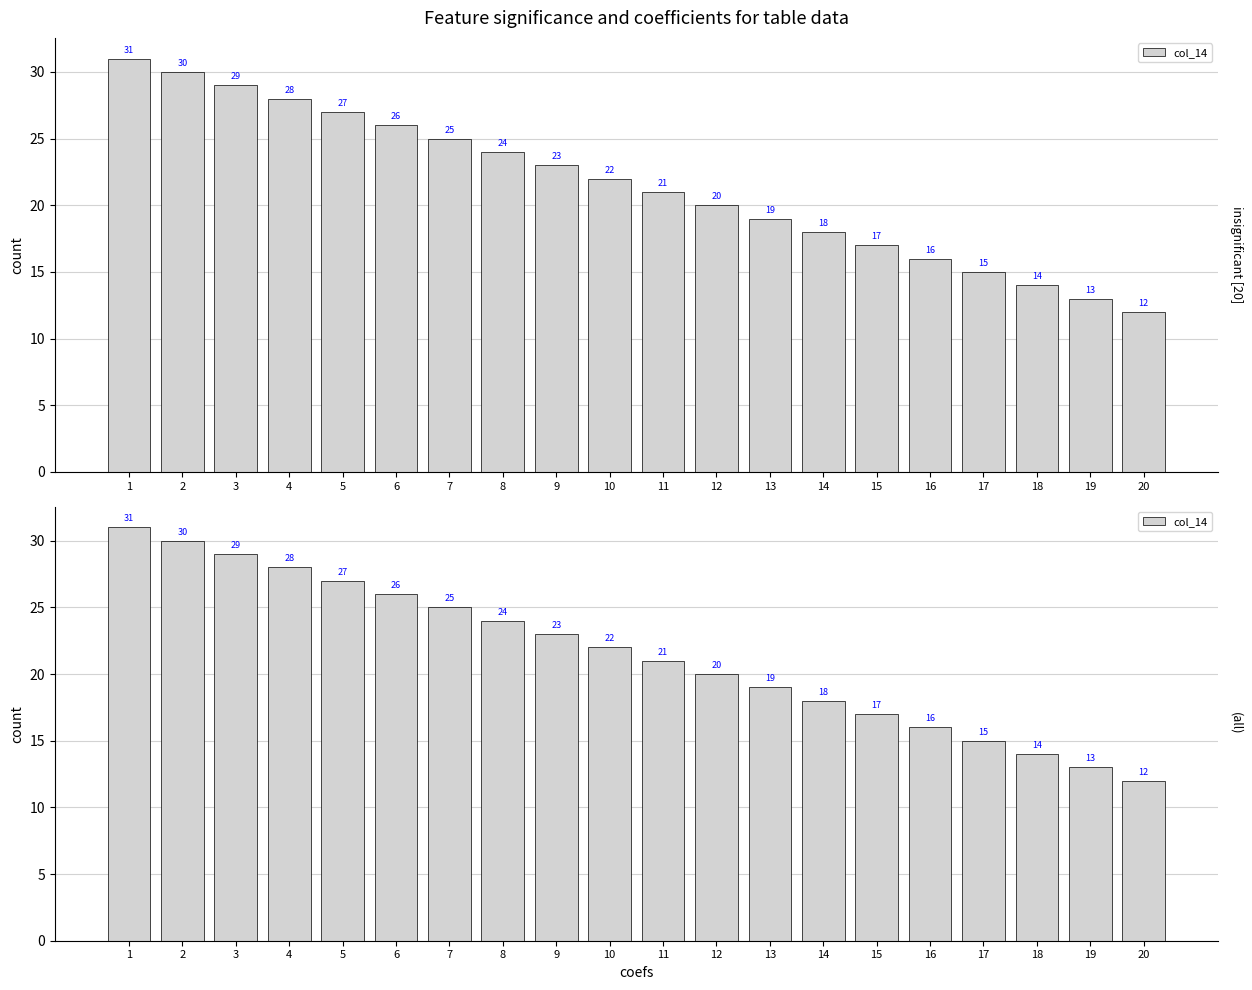

The chart shows a value of 21 at 11. True or false?

True